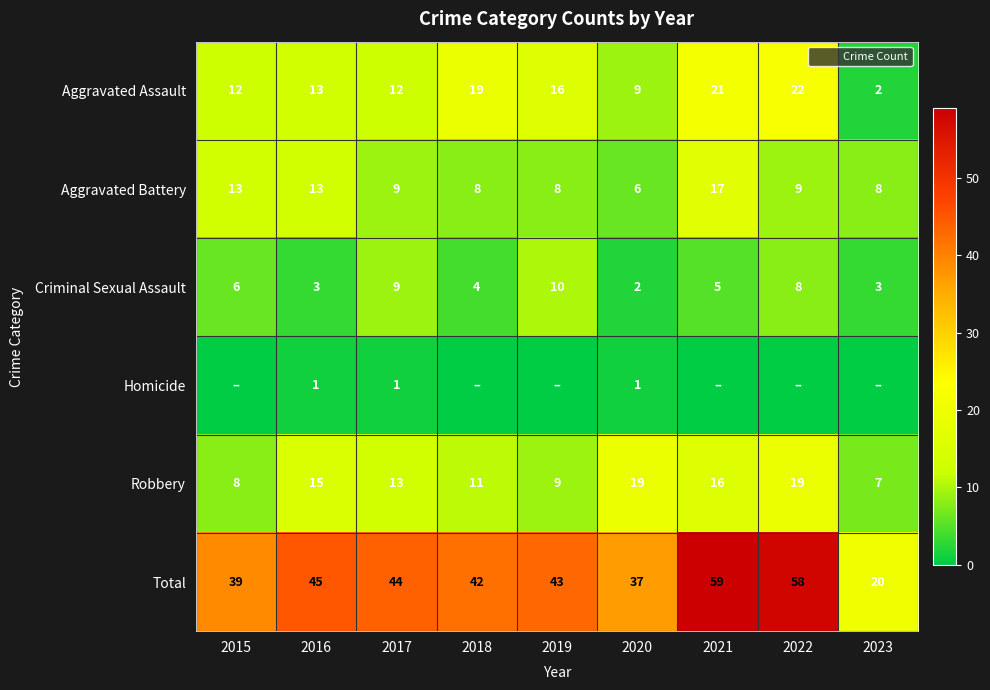

How many data points does each series have?

9